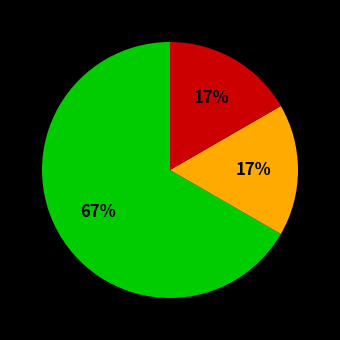

Is there a majority slice in this chart?

Yes